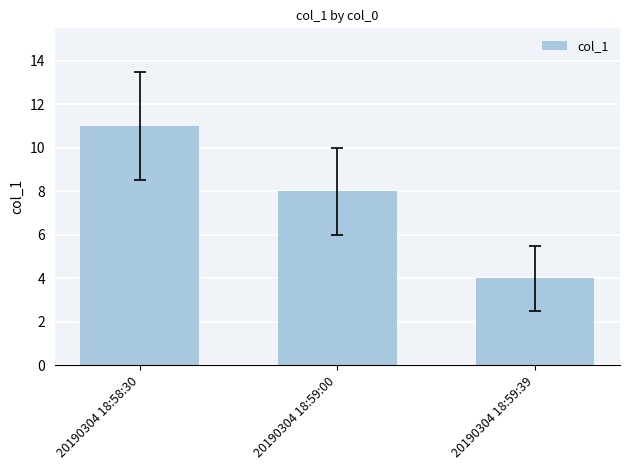

The chart shows a value of 8 at 20190304 18:59:00. True or false?

True